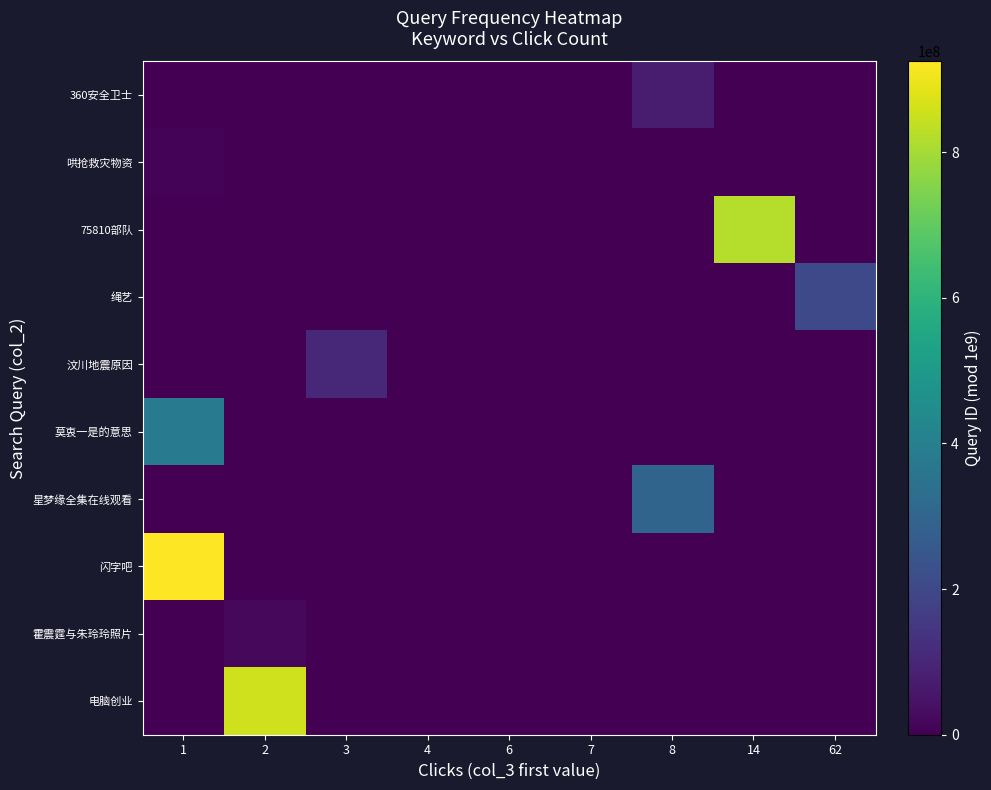

Reading left to right, extract all data points from this chart.

360安全卫士: 1=0	2=0	3=0	4=0	6=0	7=0	8=73774412	14=0	62=0
哄抢救灾物资: 1=10824798	2=0	3=0	4=0	6=0	7=0	8=0	14=0	62=0
75810部队: 1=0	2=0	3=0	4=0	6=0	7=0	8=0	14=822071097	62=0
绳艺: 1=0	2=0	3=0	4=0	6=0	7=0	8=0	14=0	62=203615646
汶川地震原因: 1=0	2=0	3=108033201	4=0	6=0	7=0	8=0	14=0	62=0
莫衷一是的意思: 1=386148713	2=0	3=0	4=0	6=0	7=0	8=0	14=0	62=0
星梦缘全集在线观看: 1=0	2=0	3=0	4=0	6=0	7=0	8=298449139	14=0	62=0
闪字吧: 1=924582846	2=0	3=0	4=0	6=0	7=0	8=0	14=0	62=0
霍震霆与朱玲玲照片: 1=0	2=18952116	3=0	4=0	6=0	7=0	8=0	14=0	62=0
电脑创业: 1=0	2=857142764	3=0	4=0	6=0	7=0	8=0	14=0	62=0